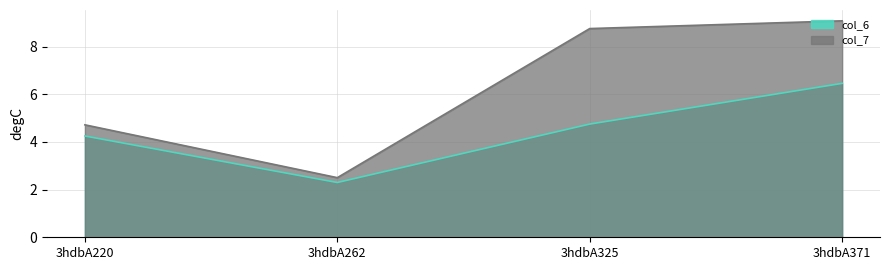

True or false: col_7 has a value of 2.8 at 3hdbA371.

False